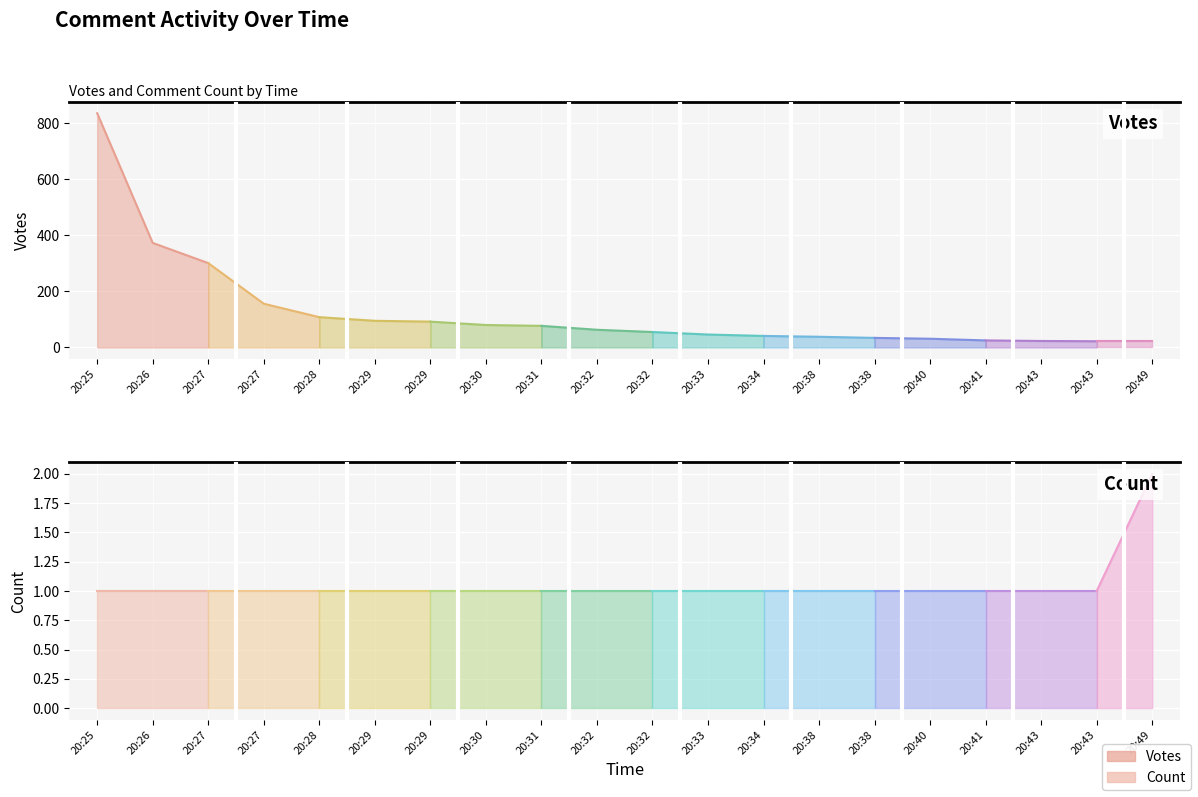

Reading right to left, list all the values displayed in this chart.

Votes_line: 301	373	836
Count_line: 1	1	1